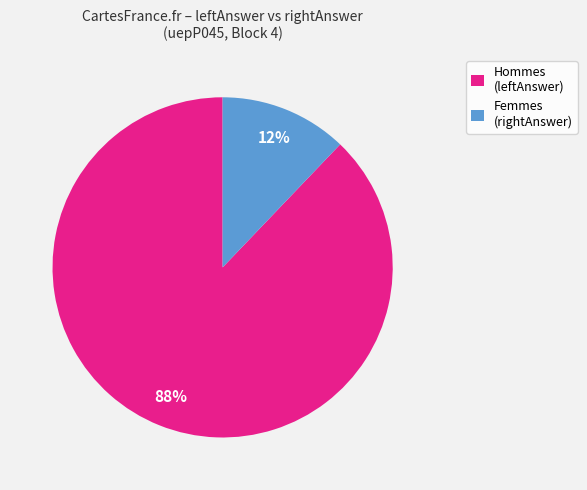

The Femmes (rightAnswer) slice represents 12% of the pie. True or false?

True